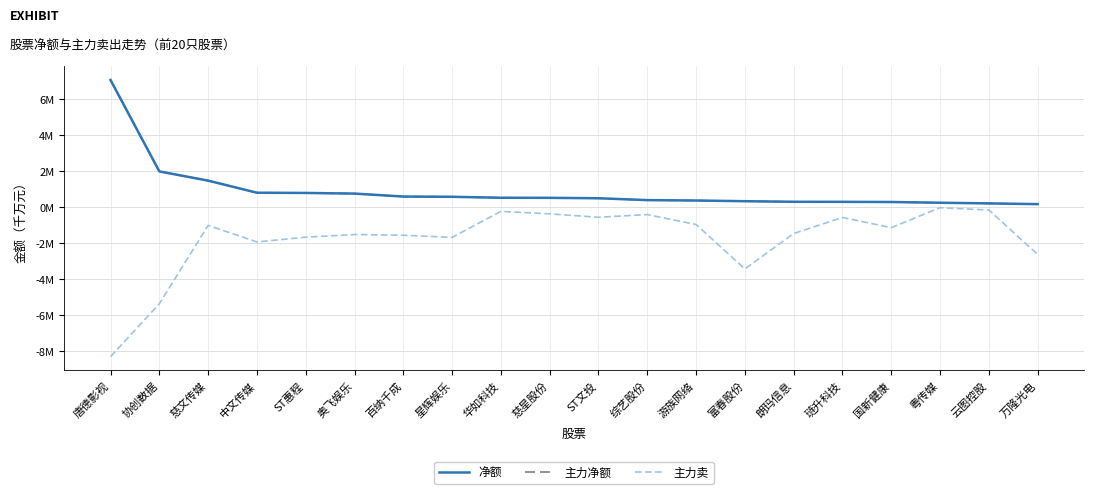

Reading left to right, extract all data points from this chart.

净额: 7.0	2.0	1.5	0.8	0.8	0.7	0.6	0.6	0.5	0.5	0.5	0.4	0.4	0.3	0.3	0.3	0.3	0.2	0.2	0.2
主力净额: 7.0	2.0	1.5	0.8	0.8	0.7	0.6	0.6	0.5	0.5	0.5	0.4	0.4	0.3	0.3	0.3	0.3	0.2	0.2	0.2
主力卖: -8.3	-5.4	-1.0	-1.9	-1.7	-1.5	-1.6	-1.7	-0.2	-0.4	-0.6	-0.4	-1.0	-3.4	-1.5	-0.6	-1.1	-0.0	-0.2	-2.6